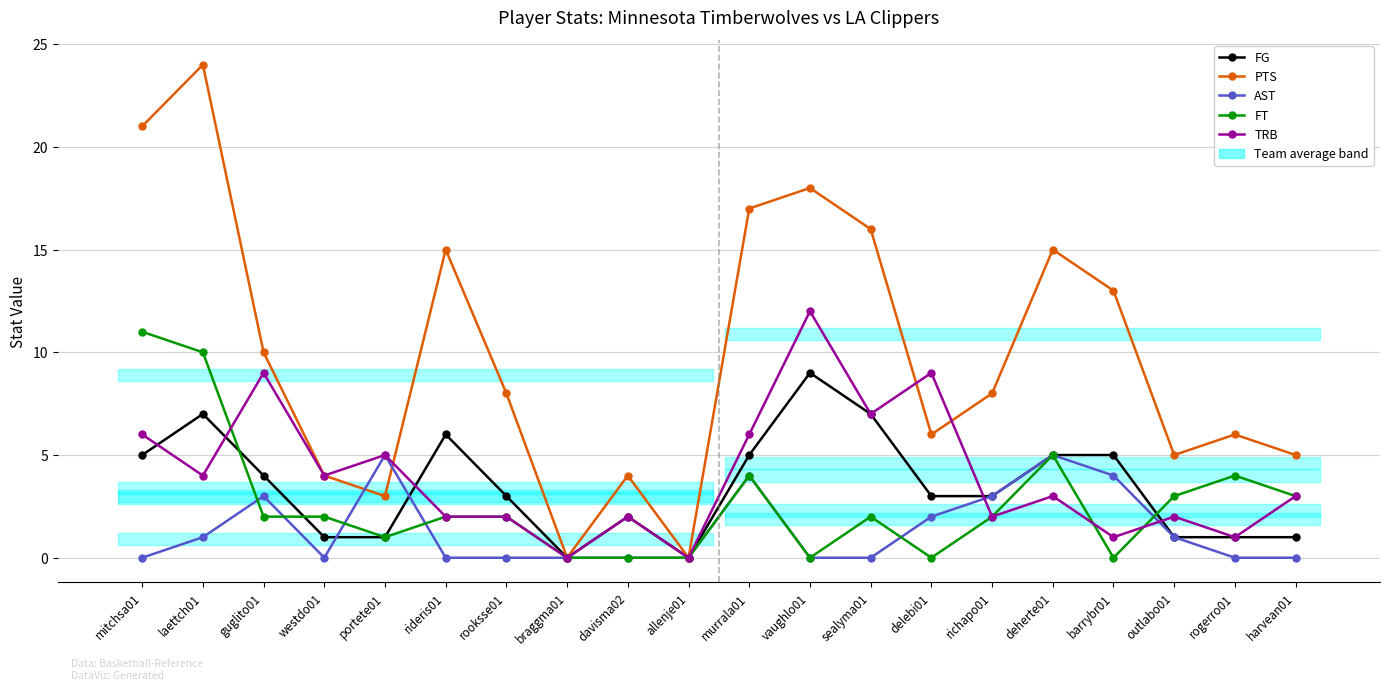

The value of AST at murrala01 is 4. True or false?

True